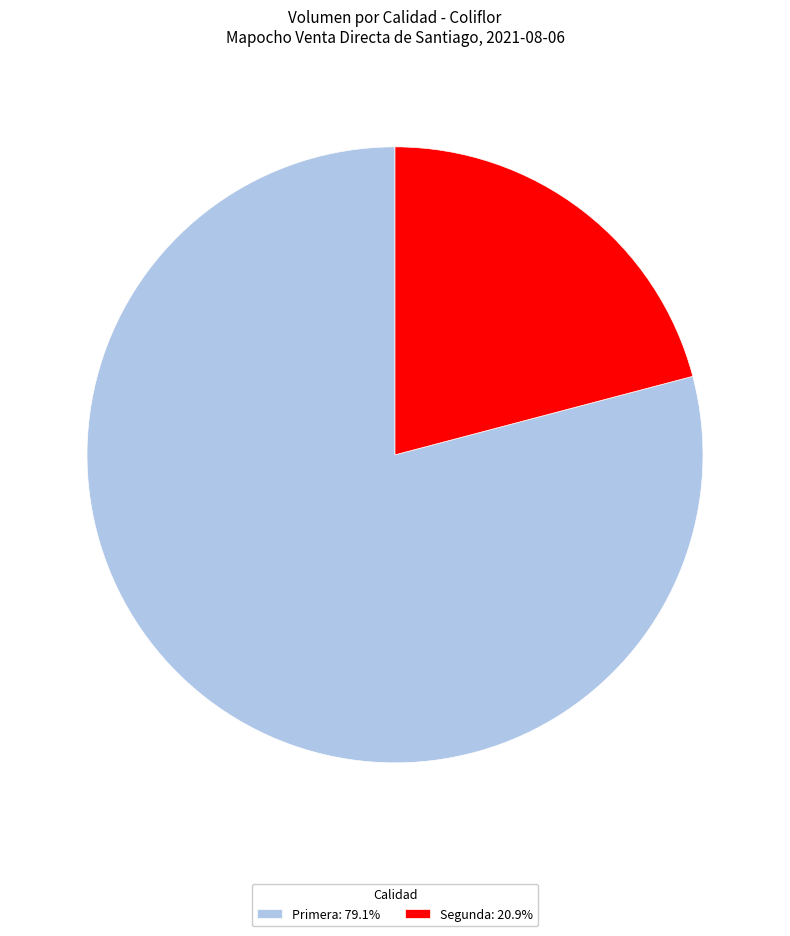

What is the smallest slice in the pie chart?

Segunda